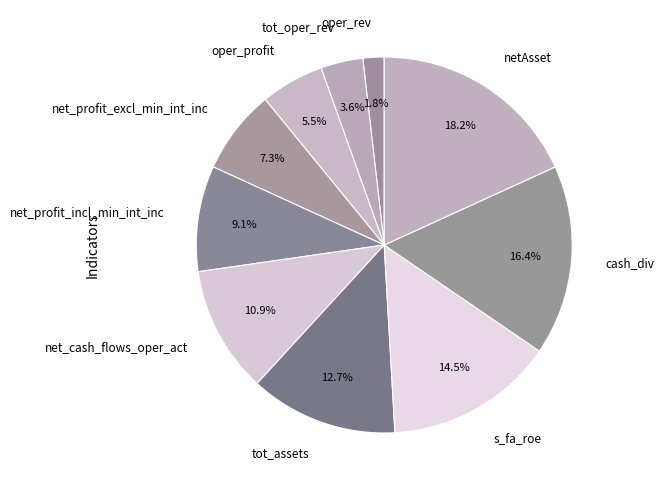

Is the sum of cash_div and net_profit_incl_min_int_inc greater than half?

No